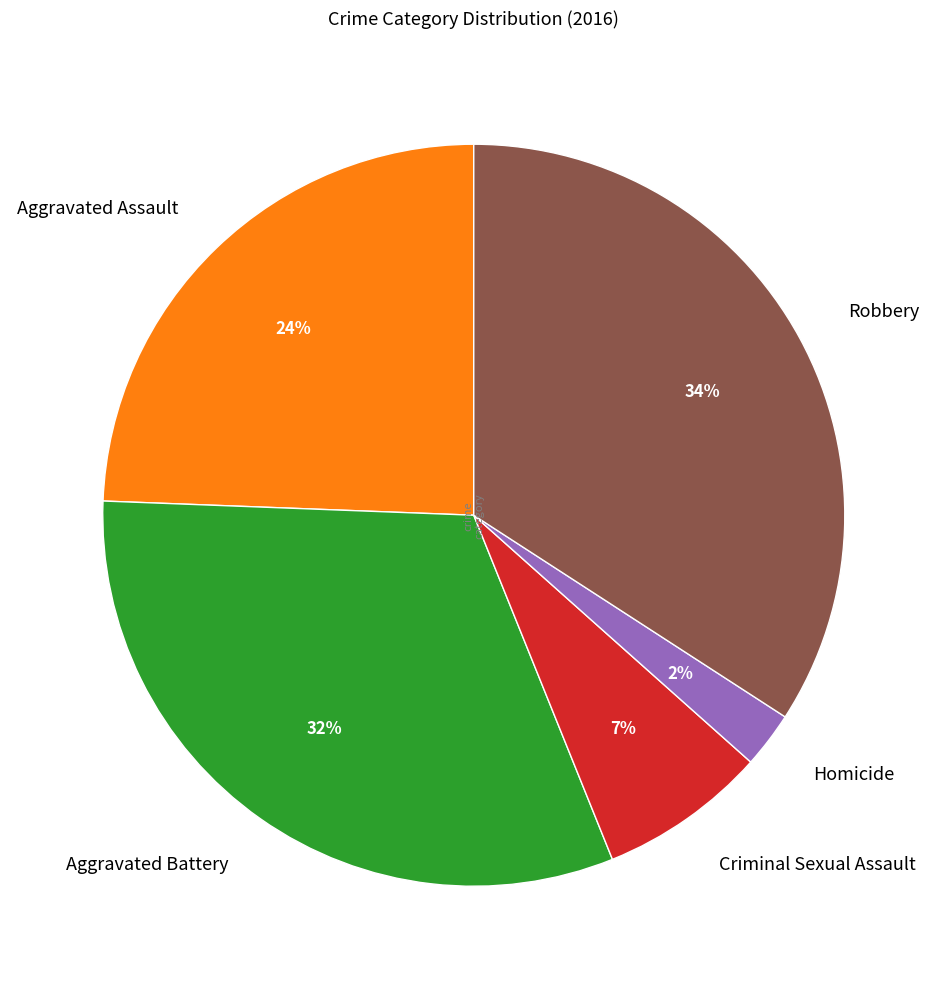

Approximately how many times larger is the value at Homicide compared to Aggravated Assault?

0.1